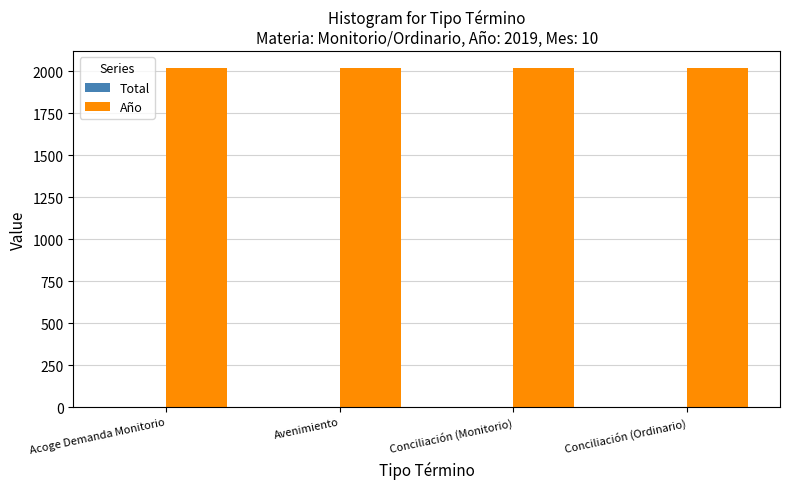

Which series has the largest total across all categories?

Año